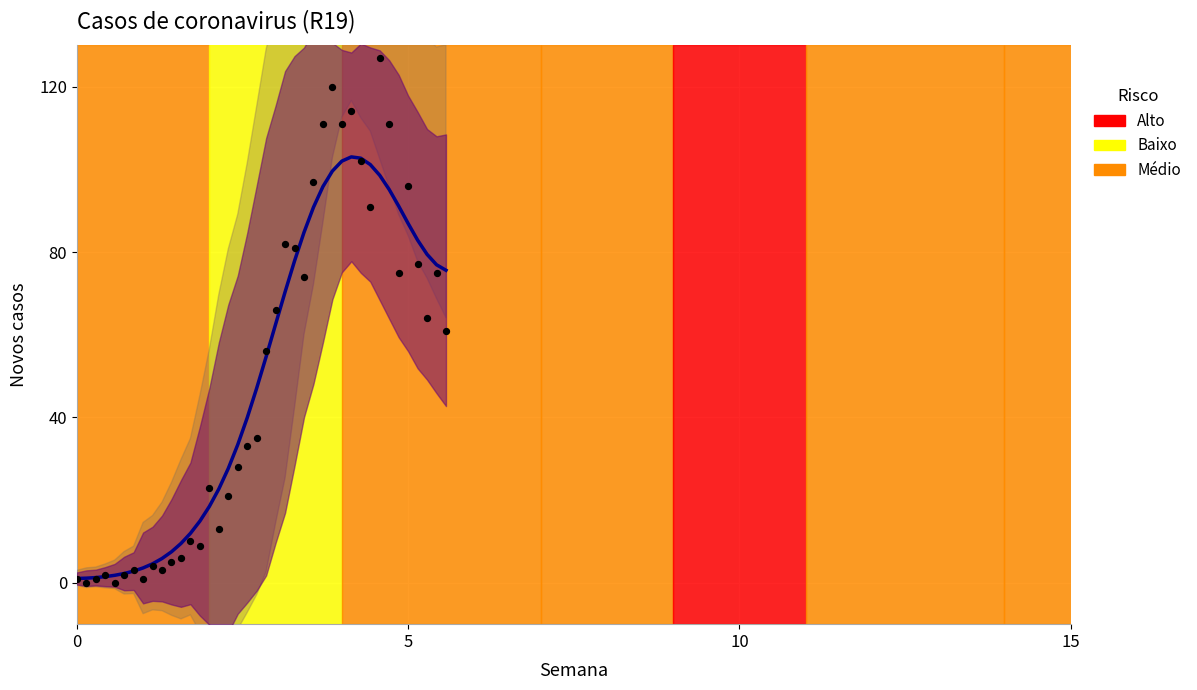

Which series reaches the minimum Y coordinate?

Novos casos (col_0)